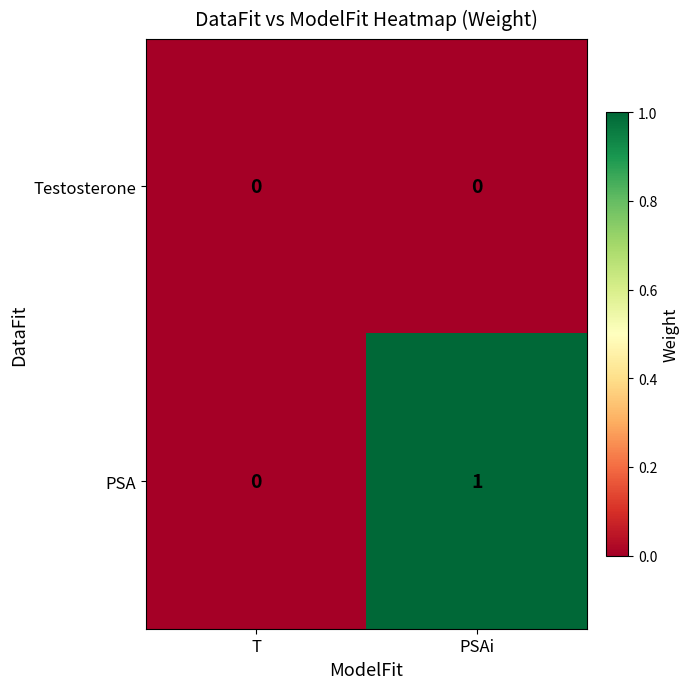

Rank the series by their average value, from lowest to highest.

Testosterone, PSA